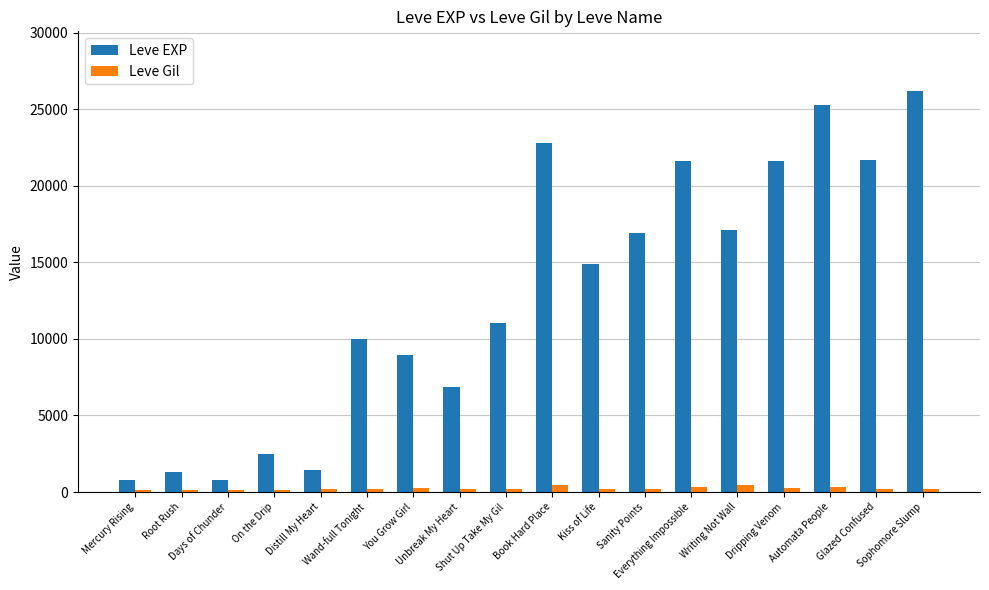

What is the difference between the highest and lowest values at Root Rush?

1216